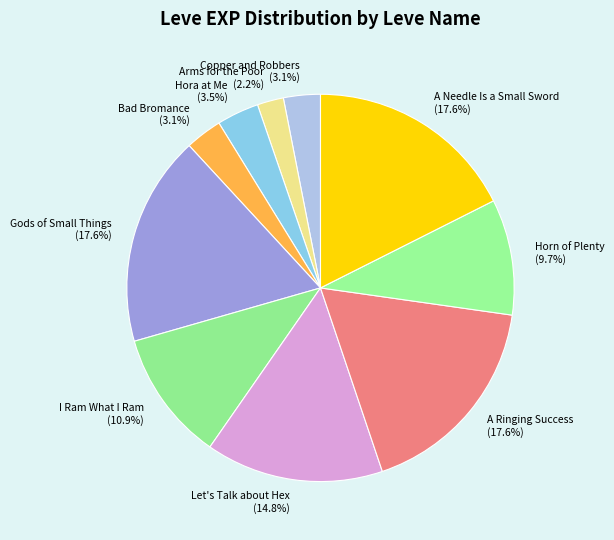

Combined, what portion of the pie is Arms for the Poor and Hora at Me?

5.7%